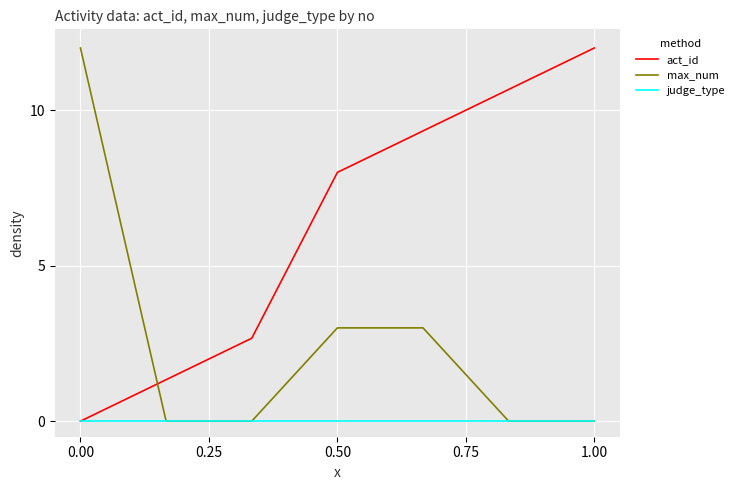

After their last crossing, which series has the higher values: max_num or act_id?

act_id